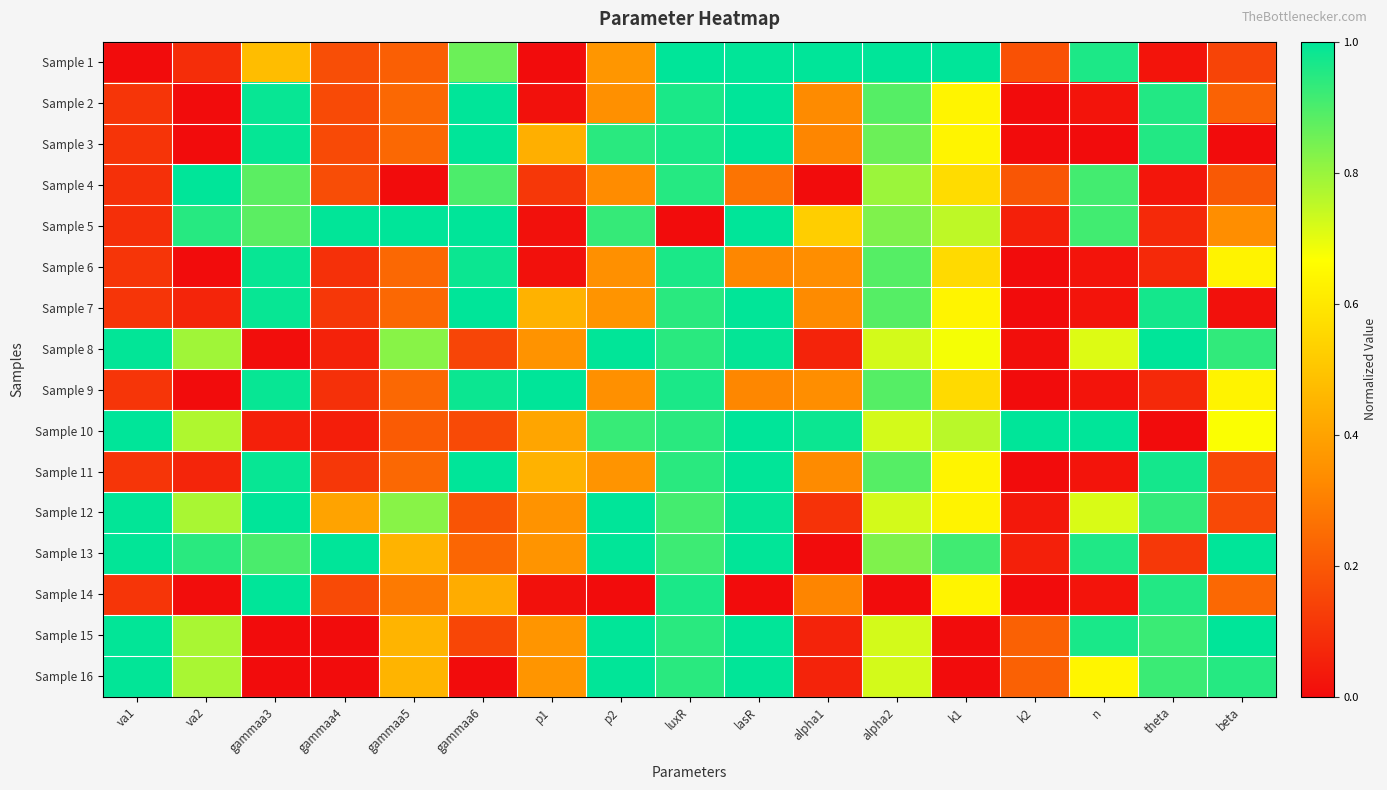

At luxR, list the series in order from largest to smallest.

Sample 1, Sample 2, Sample 3, Sample 6, Sample 9, Sample 14, Sample 4, Sample 7, Sample 11, Sample 8, Sample 10, Sample 15, Sample 16, Sample 13, Sample 12, Sample 5